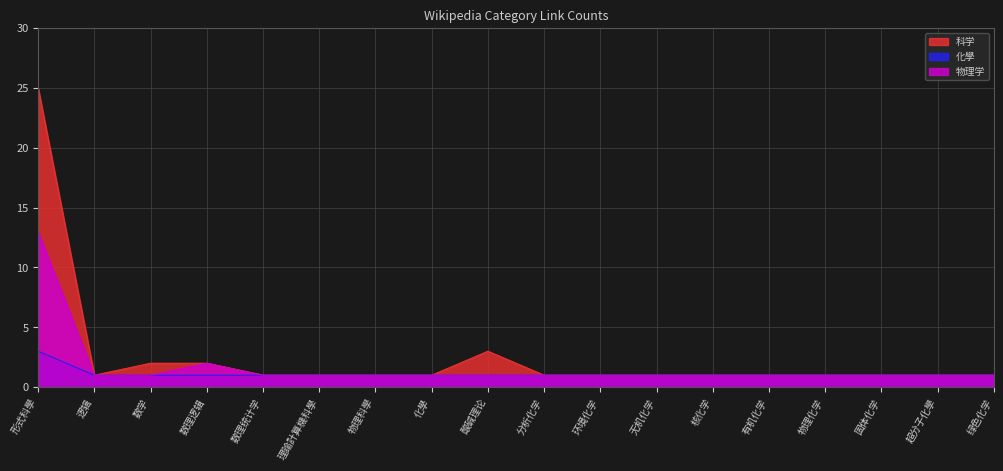

What position from the right is 核化学?

6